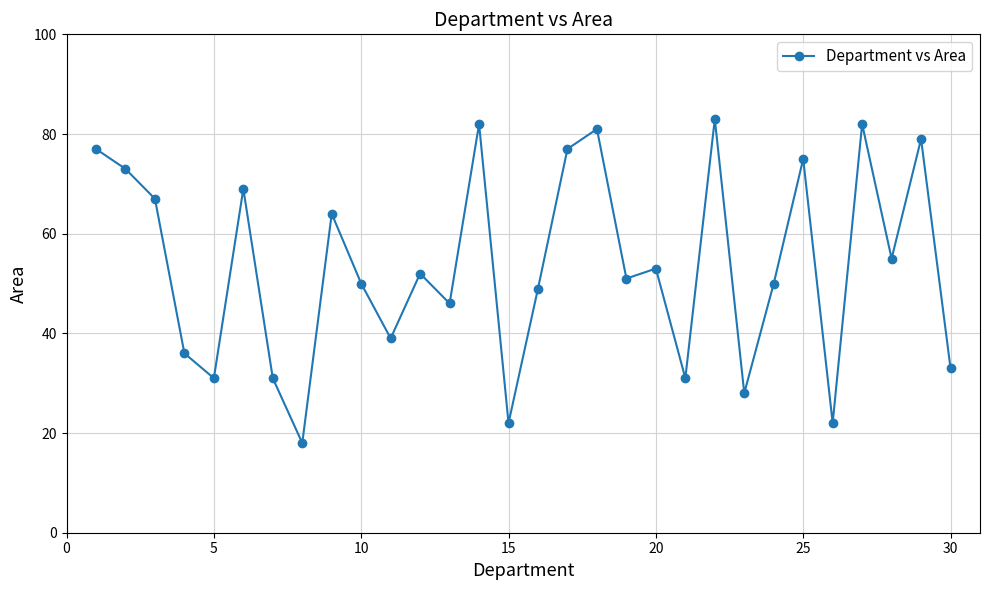

What is the difference between the maximum and minimum values?

65